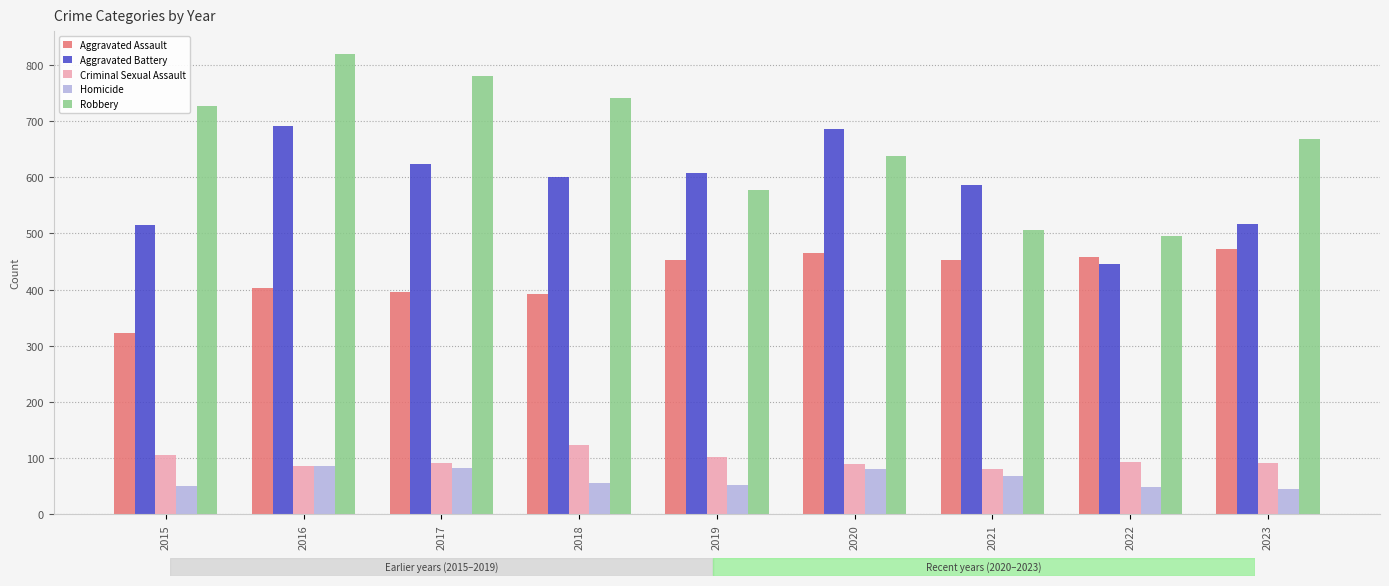

Count the number of data series in this chart.

5